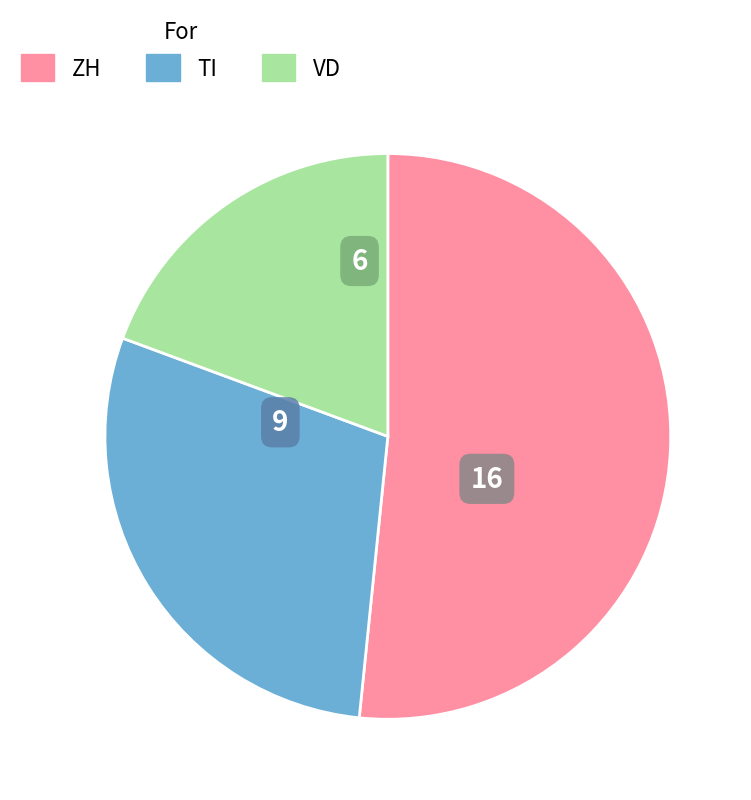

Is the sum of ZH and VD greater than half?

Yes